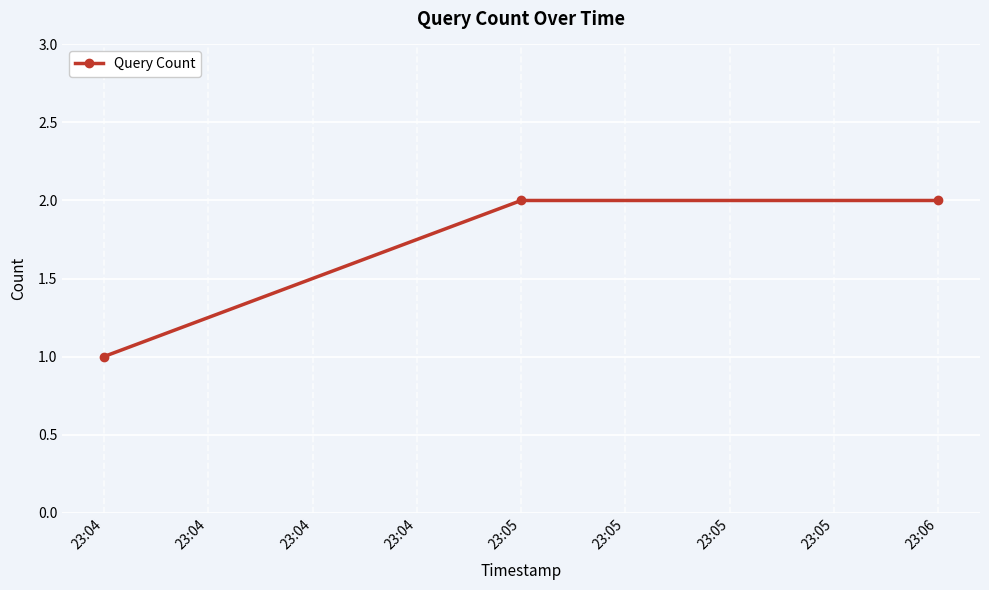

What is the difference between the second highest and minimum values?

1